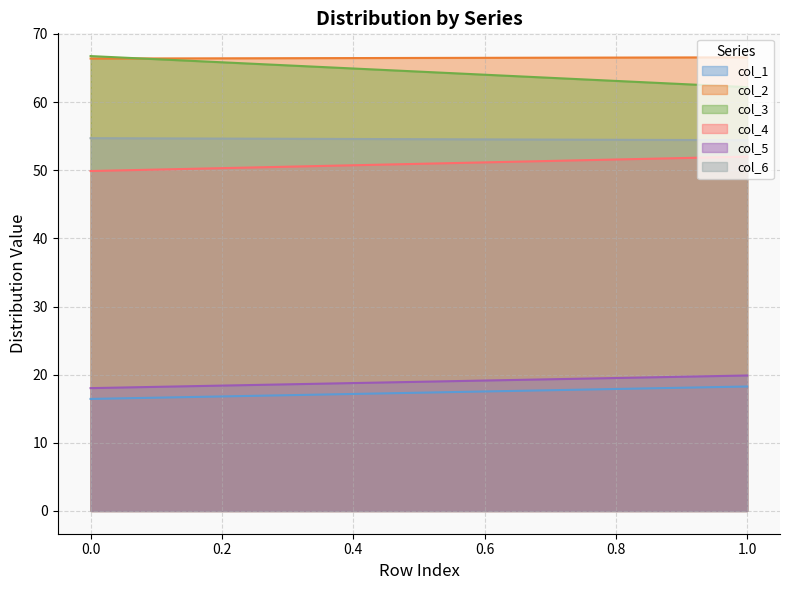

True or false: col_3 has a value of 62.2 at 1.

True